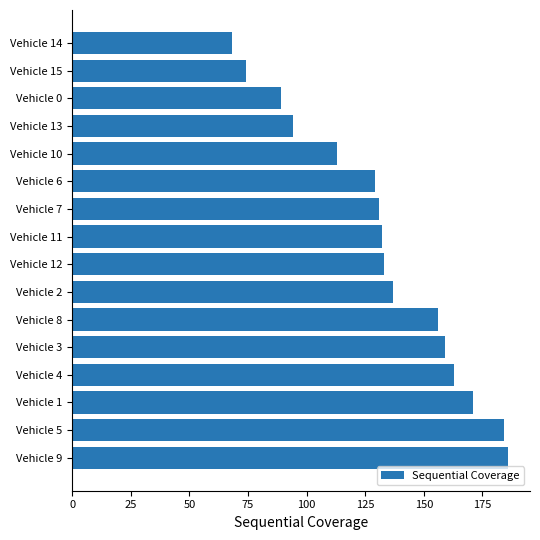

What is the difference between the maximum and minimum values?

118